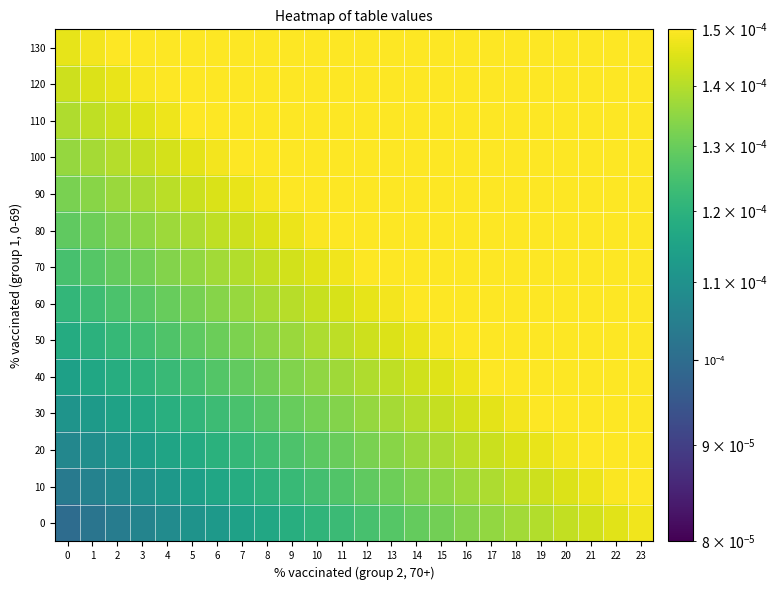

List the series in order of their peak value, lowest first.

0, 10, 20, 30, 40, 50, 60, 70, 80, 90, 100, 110, 120, 130